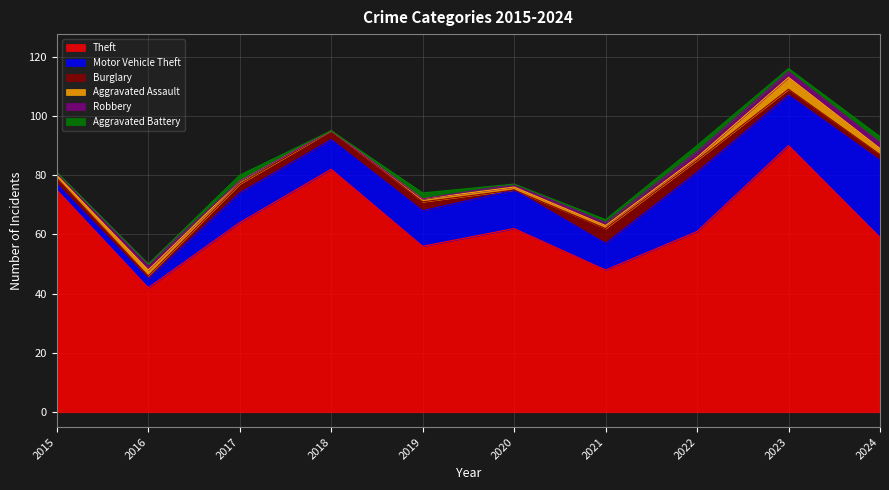

How many distinct data groups are displayed?

6